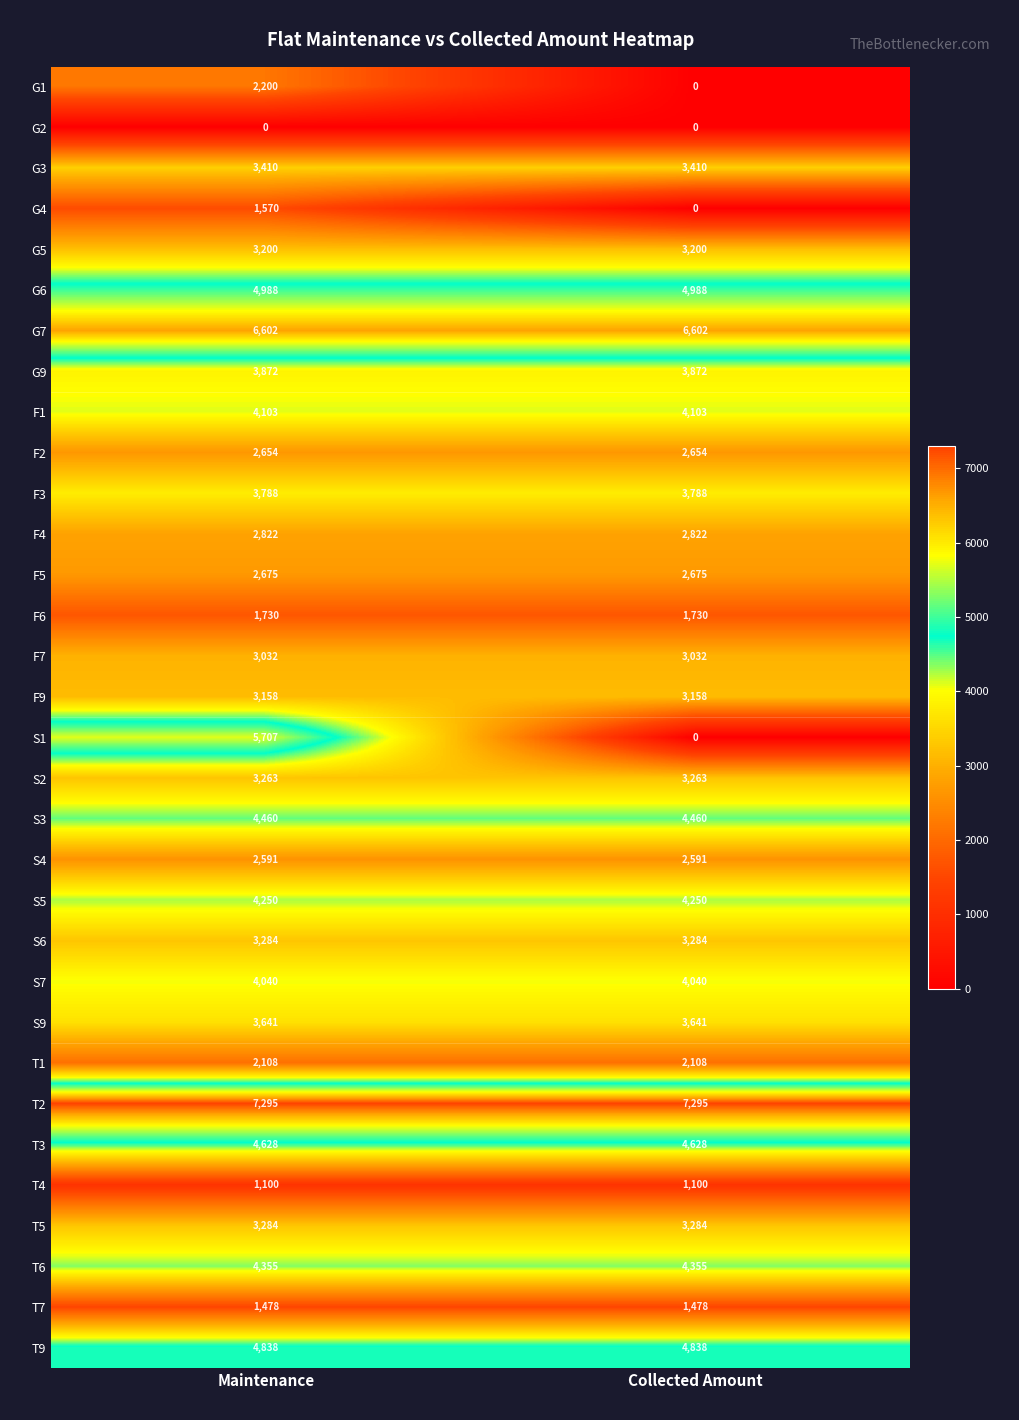

Is it true that F1 equals 4103 at Maintenance?

True